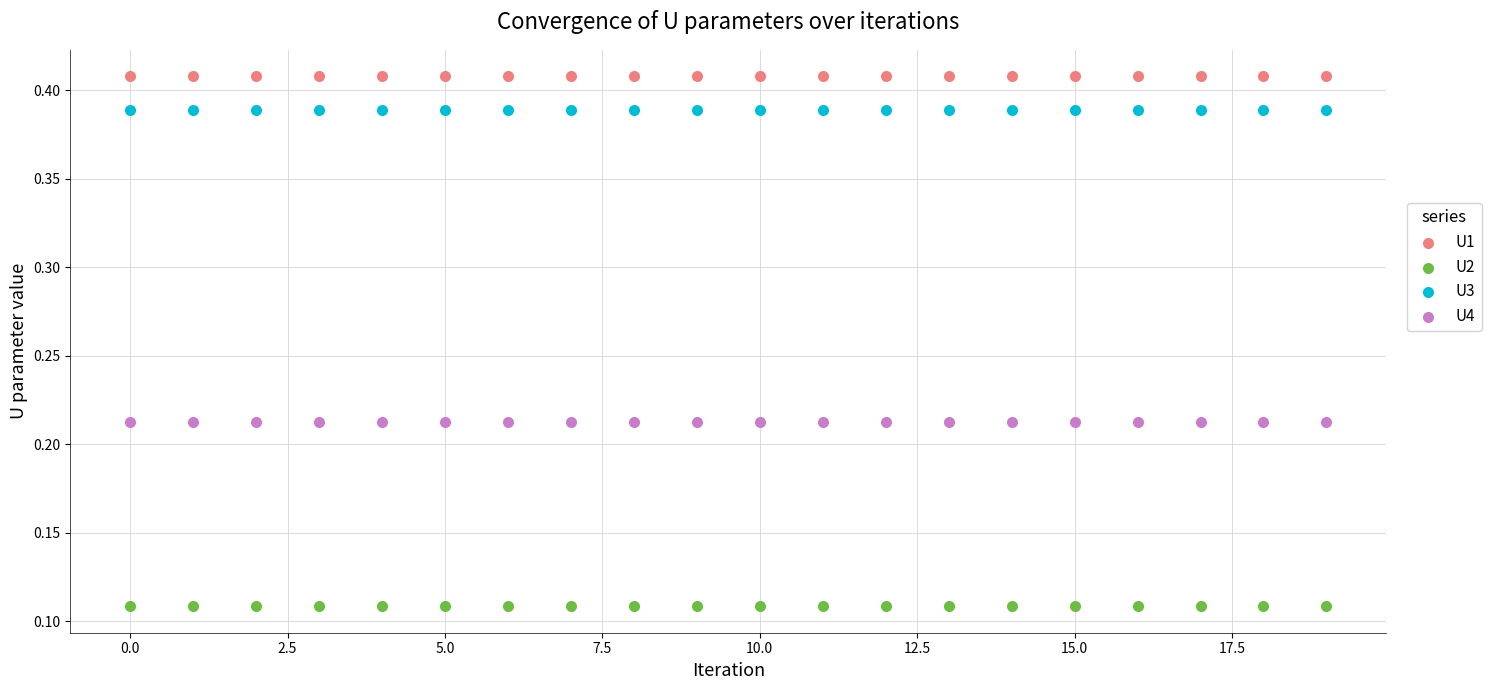

Across all data points, what is the range of Y values (max minus min)?

0.3